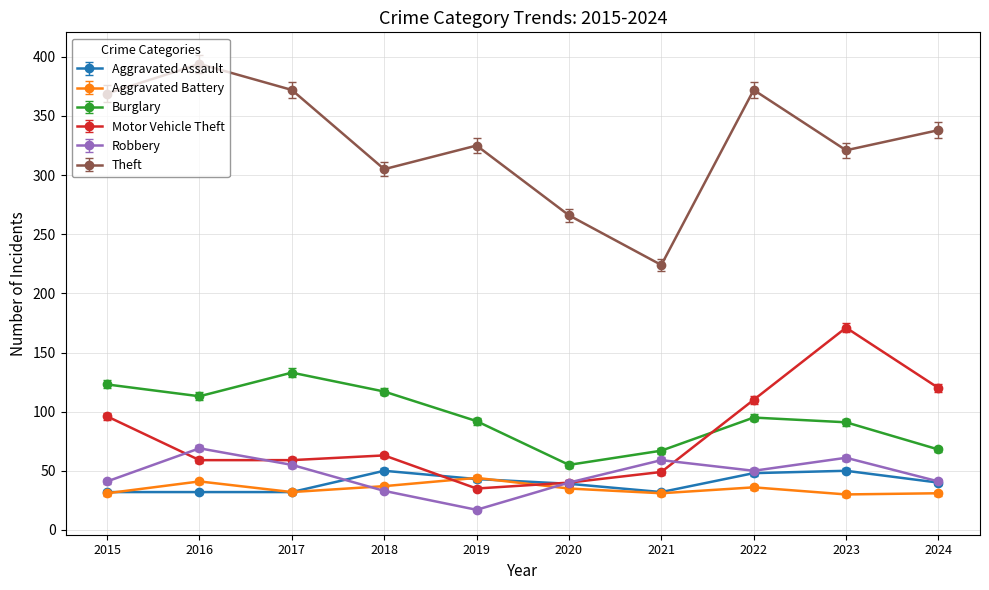

How many lines are shown in the chart?

6